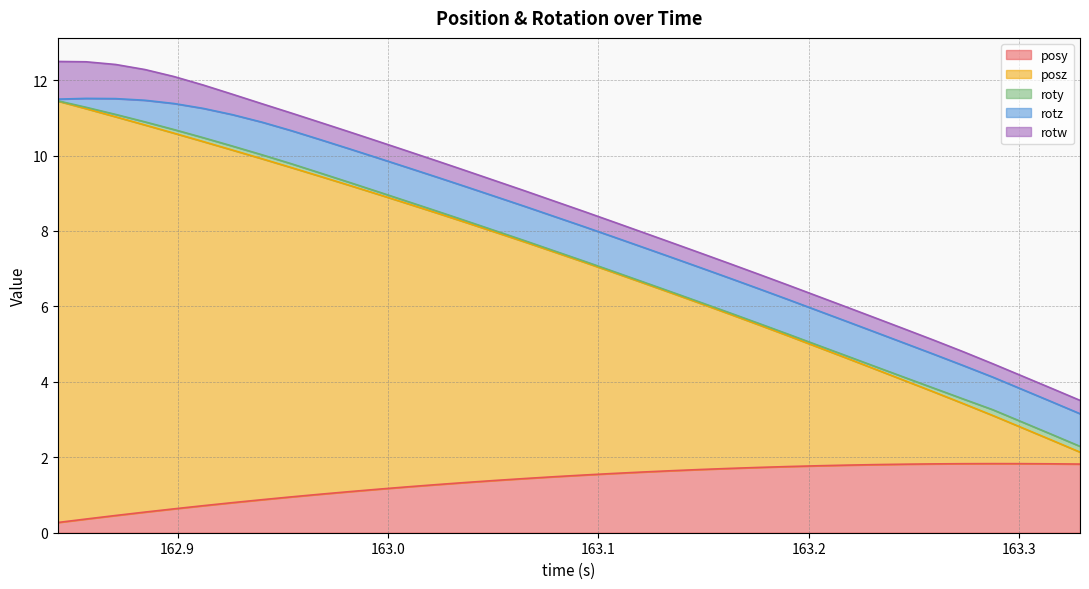

Where is rotz nearest to the value 0?

162.8431